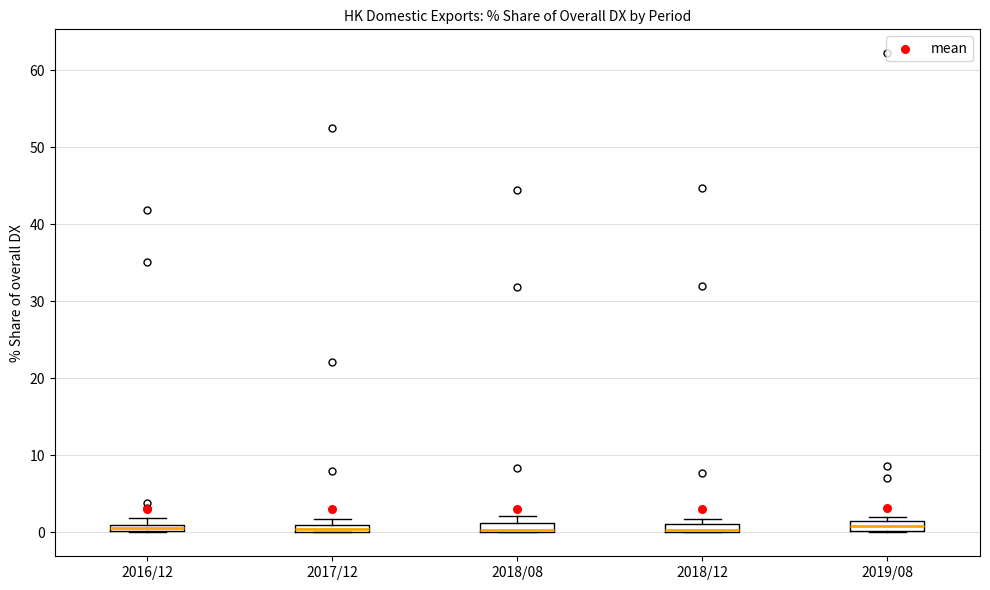

Where does the upper whisker of the box for 2018/08 end on the y-axis? The values are not printed on the chart, so give them approximately, as read against the axis.

2